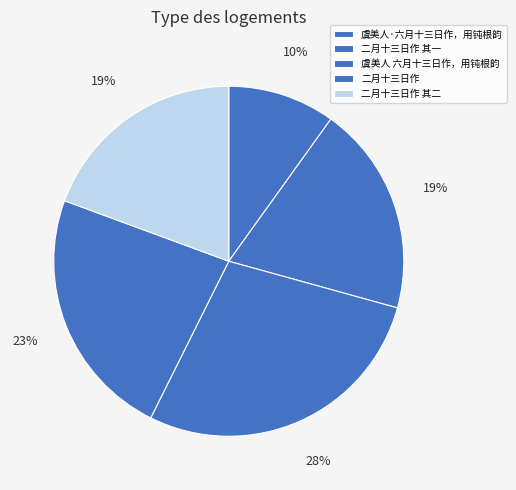

Is there any slice that represents more than half of the pie?

No